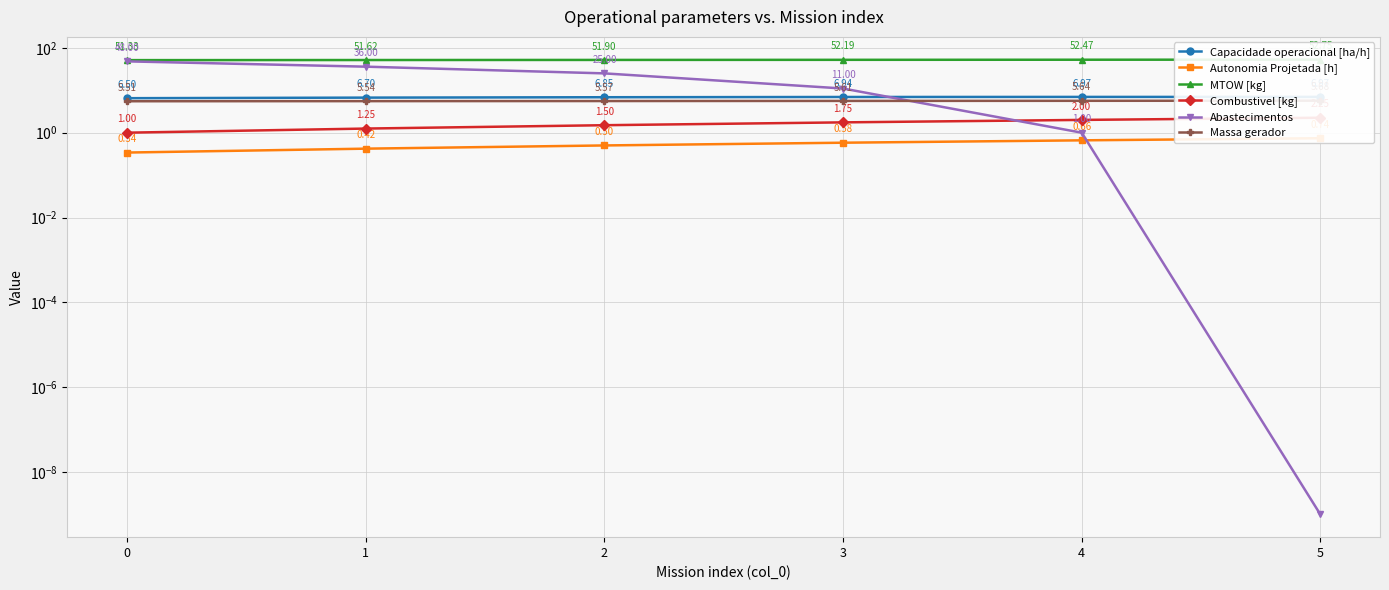

What is the sum of all Abastecimentos values?

121.0